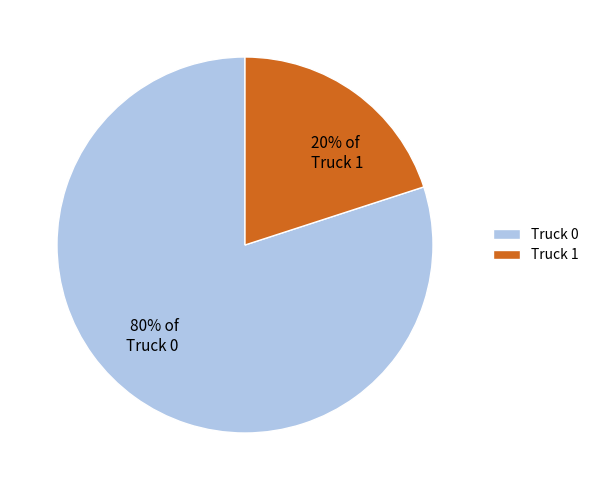

Do Truck 1 and Truck 0 together represent more than half of the pie?

Yes